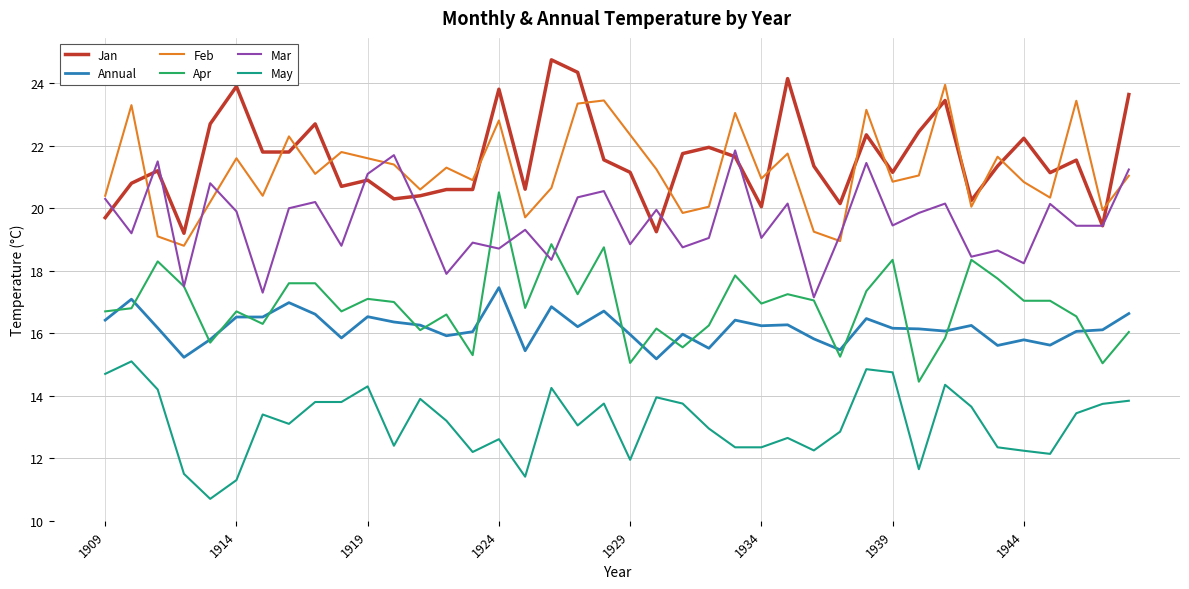

What is the smallest value displayed?

10.7